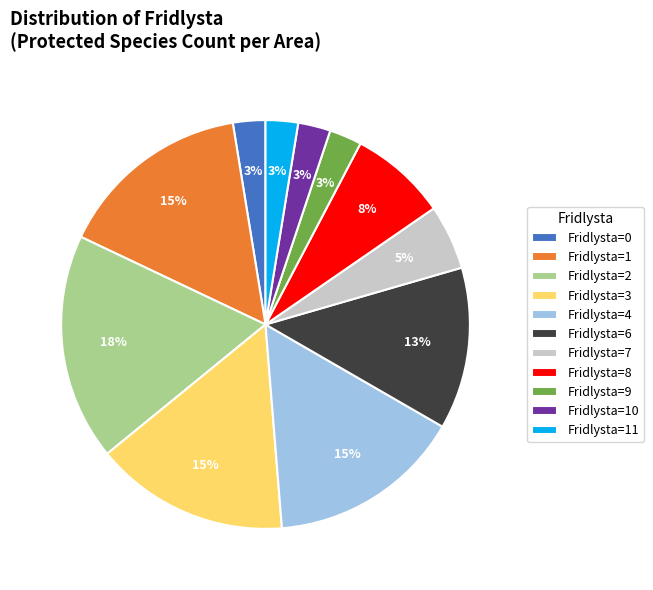

Is it true that Fridlysta=10 is 3% of the pie?

True